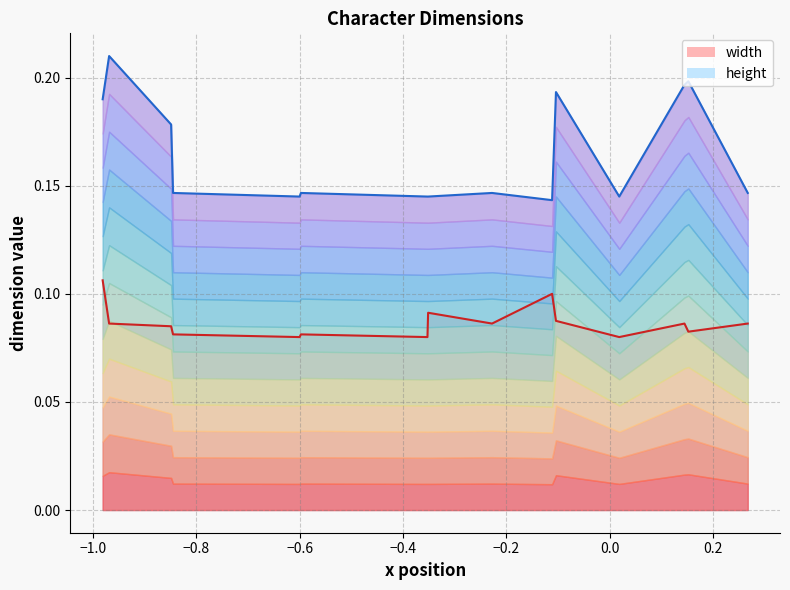

Rank the series at s from lowest to highest value.

width, height